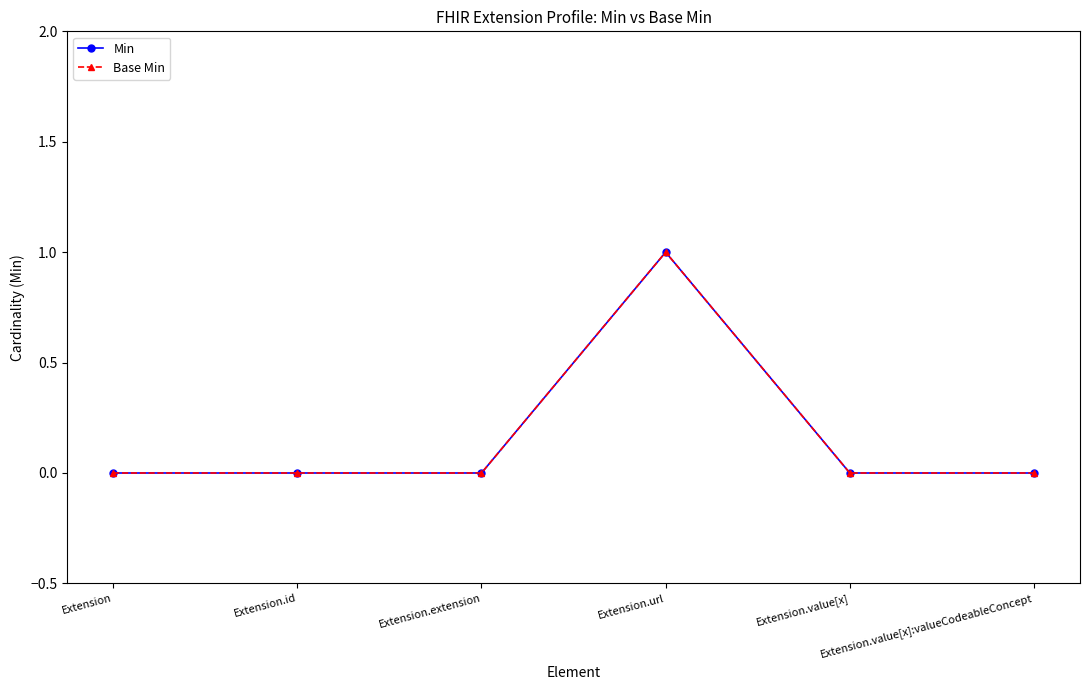

List the labels in order of Base Min value, smallest first.

Extension, Extension.id, Extension.extension, Extension.value[x], Extension.value[x]:valueCodeableConcept, Extension.url